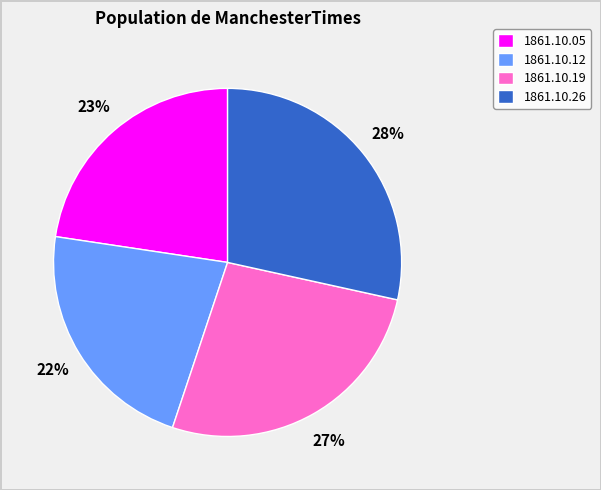

Does 1861.10.12 represent more than half of the total?

No